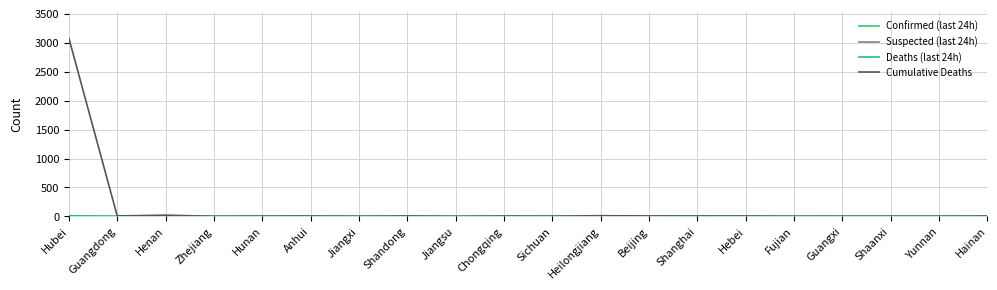

Reading left to right, what are all the values shown in this chart?

Confirmed (last 24h): Hubei=4	Guangdong=0	Henan=0	Zhejiang=0	Hunan=0	Anhui=0	Jiangxi=0	Shandong=0	Jiangsu=0	Chongqing=0	Sichuan=0	Heilongjiang=0	Beijing=1	Shanghai=4	Hebei=0	Fujian=0	Guangxi=0	Shaanxi=0	Yunnan=0	Hainan=0
Suspected (last 24h): Hubei=0	Guangdong=0	Henan=0	Zhejiang=0	Hunan=0	Anhui=0	Jiangxi=0	Shandong=0	Jiangsu=0	Chongqing=0	Sichuan=0	Heilongjiang=0	Beijing=5	Shanghai=11	Hebei=0	Fujian=0	Guangxi=0	Shaanxi=1	Yunnan=0	Hainan=0
Deaths (last 24h): Hubei=13	Guangdong=0	Henan=0	Zhejiang=0	Hunan=0	Anhui=0	Jiangxi=0	Shandong=0	Jiangsu=0	Chongqing=0	Sichuan=0	Heilongjiang=0	Beijing=0	Shanghai=0	Hebei=0	Fujian=0	Guangxi=0	Shaanxi=0	Yunnan=0	Hainan=0
Cumulative Deaths: Hubei=3075	Guangdong=8	Henan=22	Zhejiang=1	Hunan=4	Anhui=6	Jiangxi=1	Shandong=7	Jiangsu=0	Chongqing=6	Sichuan=3	Heilongjiang=13	Beijing=8	Shanghai=3	Hebei=6	Fujian=1	Guangxi=2	Shaanxi=2	Yunnan=2	Hainan=6